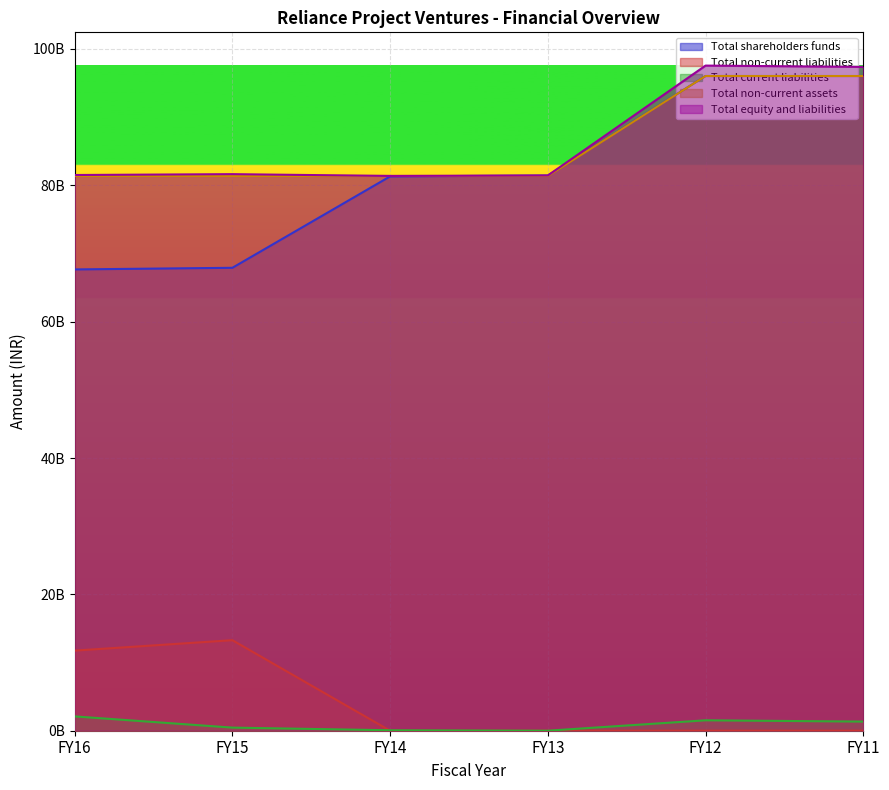

What is the difference between the Total shareholders funds values at FY12 and FY13?

14596250186